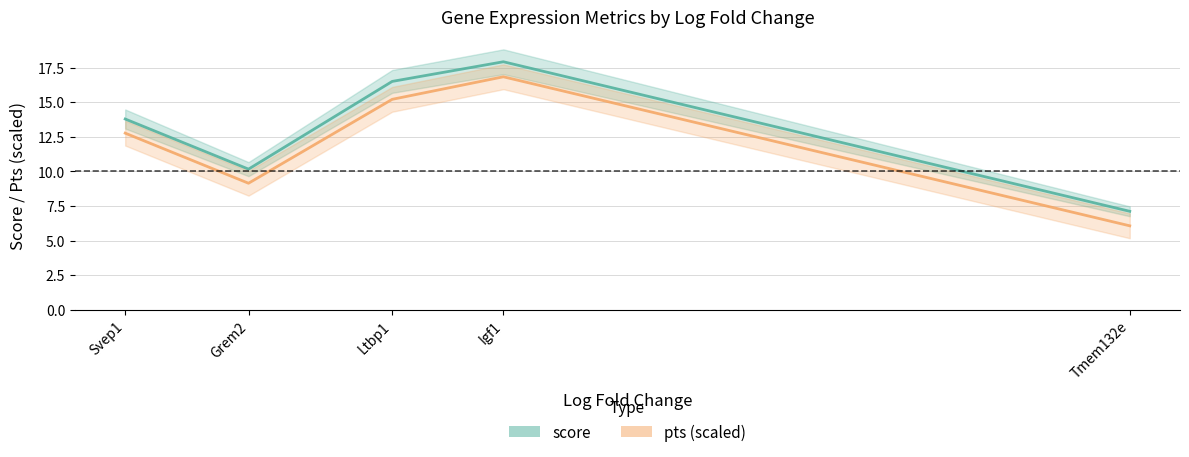

What is the label of the 3rd point from the left?

Ltbp1